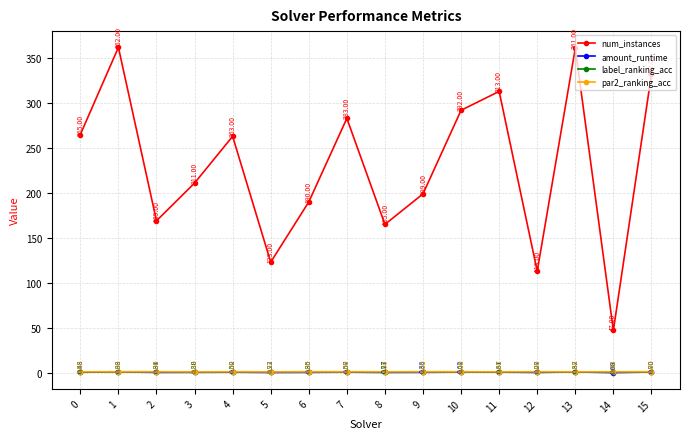

What is the minimum value for label_ranking_acc?

0.8